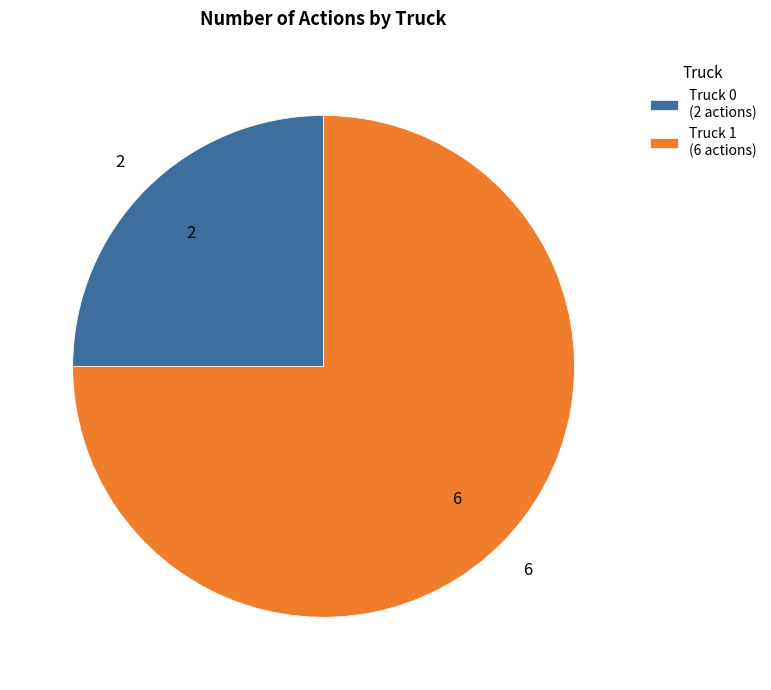

Which slice is the smallest?

Truck 0